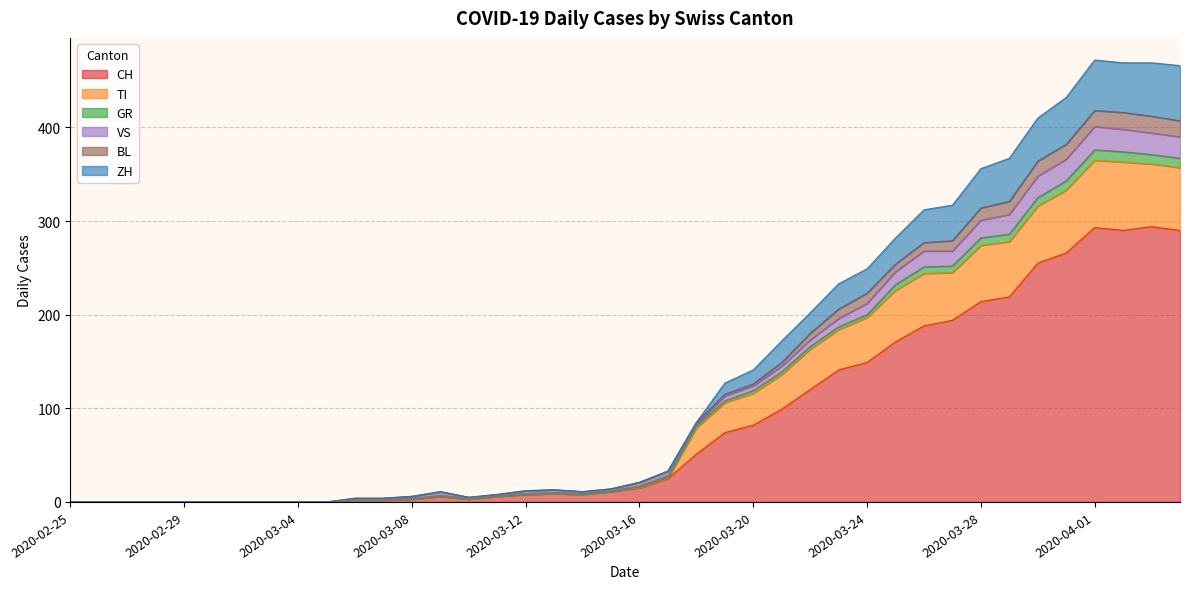

At which category does the chart reach its minimum across all series?

2020-02-25